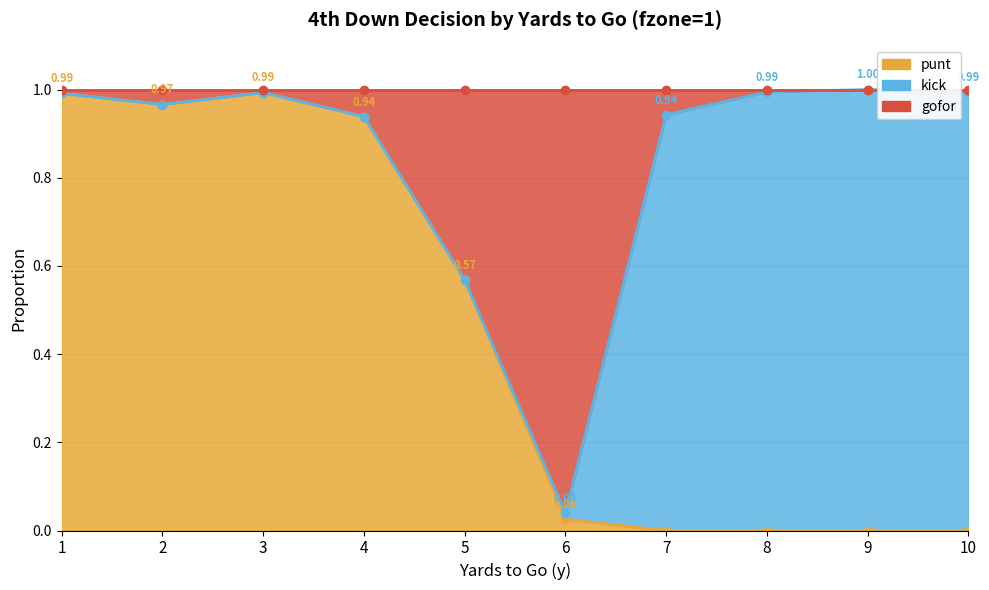

The value of punt at 6 is 0.0. True or false?

True